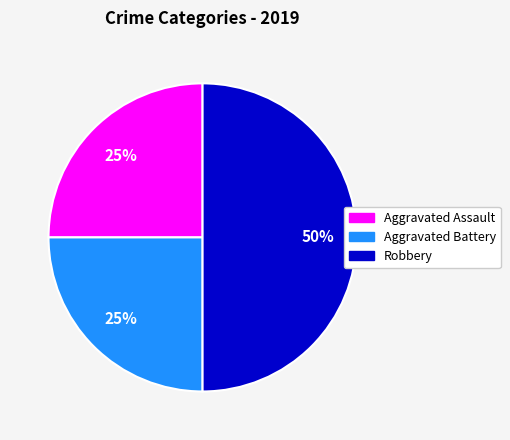

Which slice is the largest?

Robbery